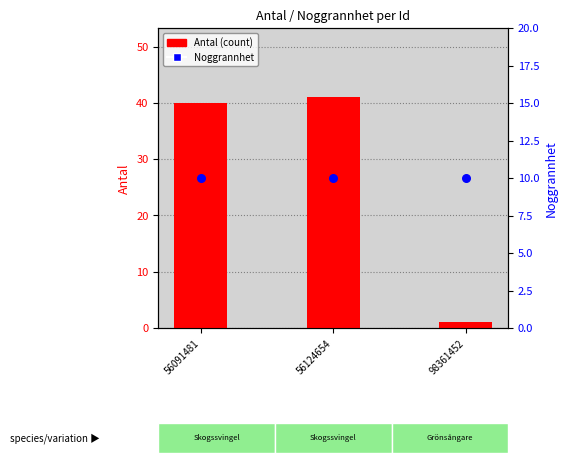

What is the total value across all series at 56091481?

50